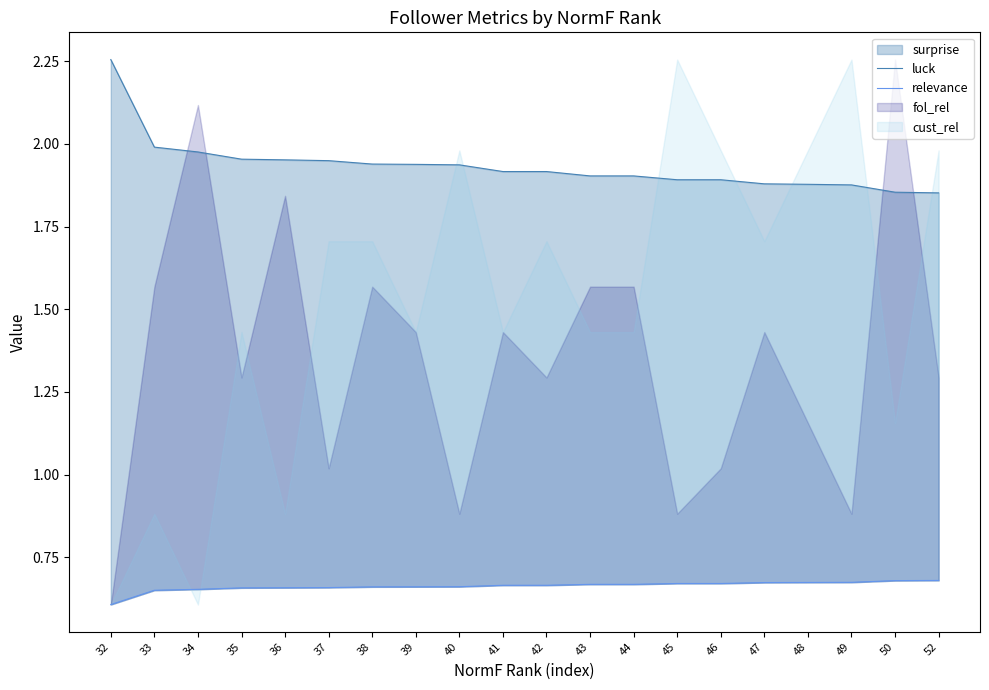

What is the average value of the luck series?

1.9